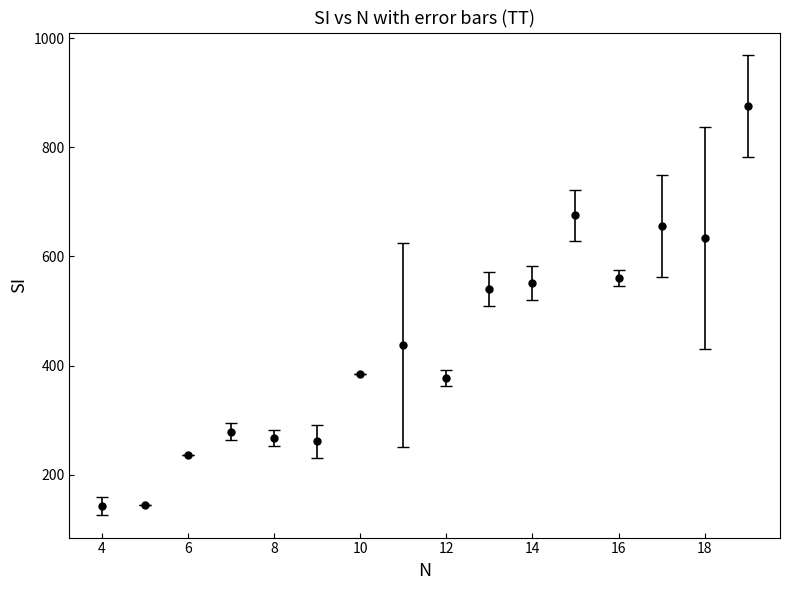

What is the difference between the maximum and minimum values?

732